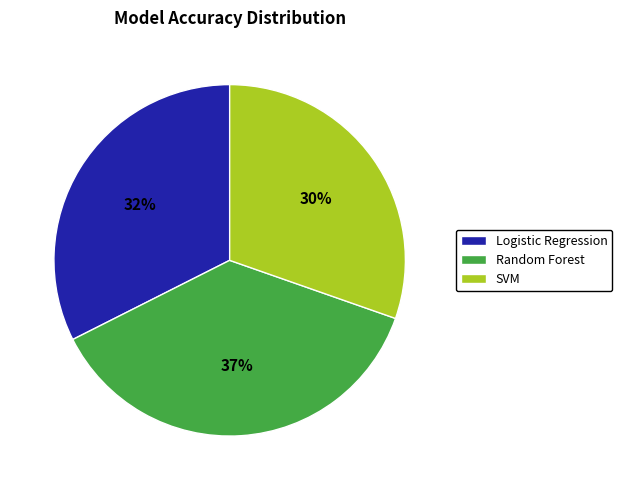

To the nearest percent, what portion does SVM represent?

30%